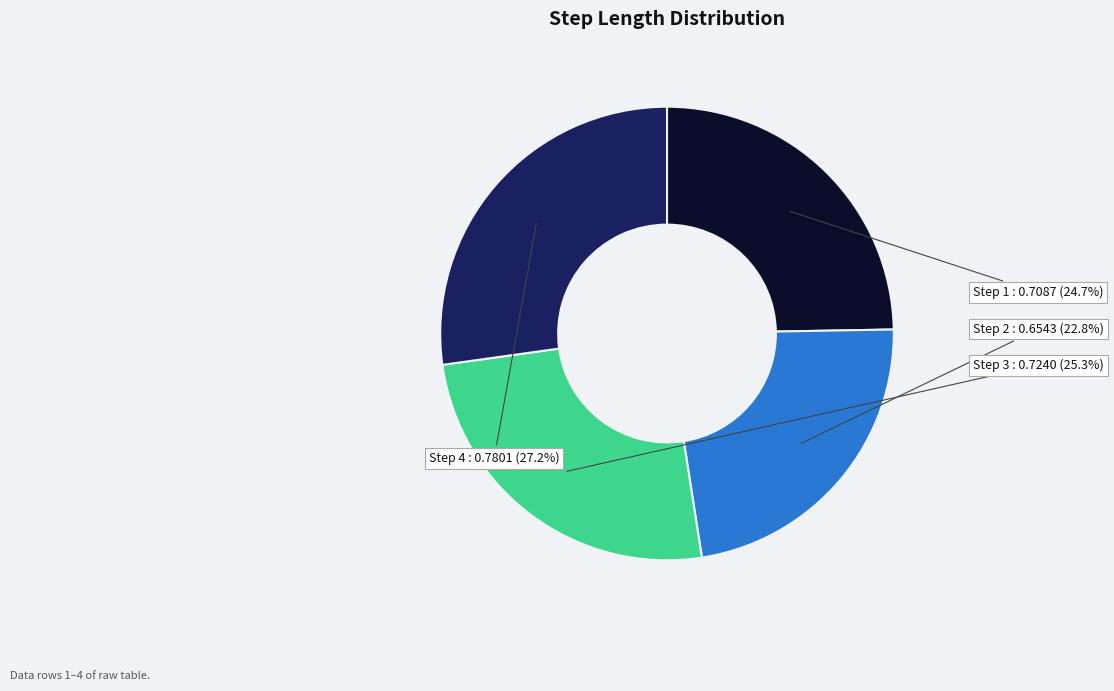

Is there any slice that represents more than half of the pie?

No